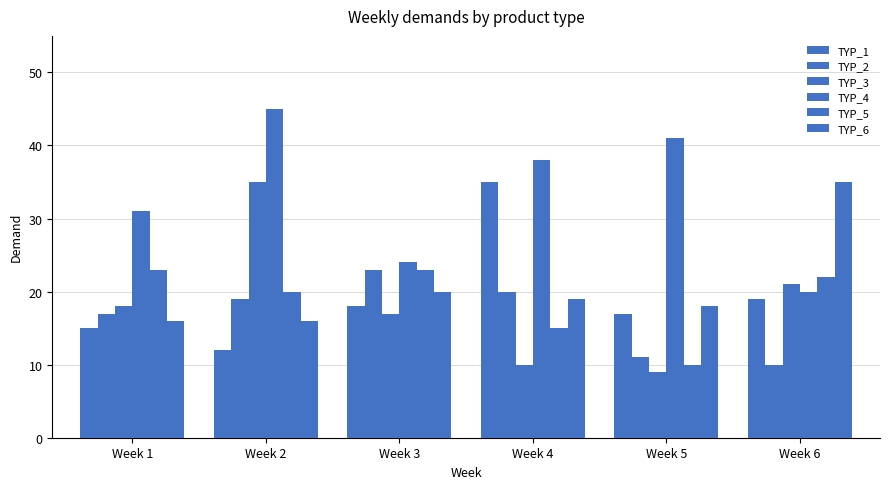

Count the number of categories in the chart.

6